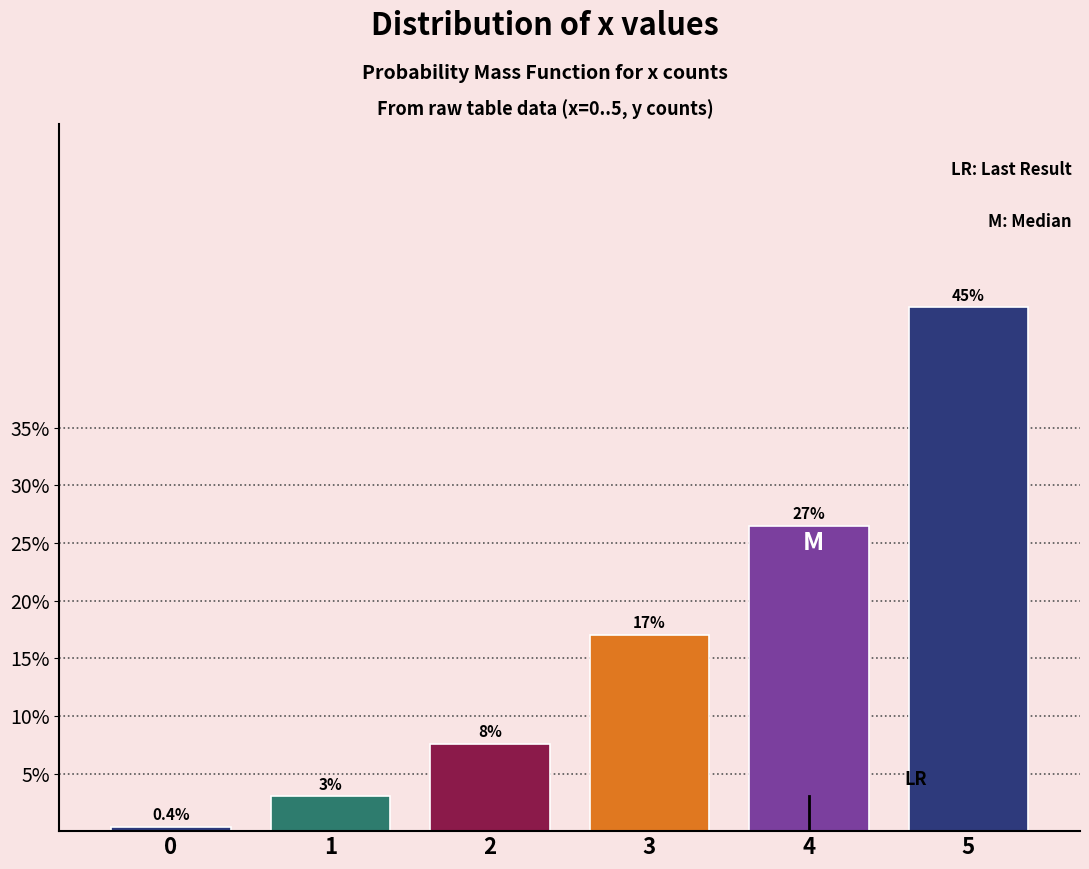

Reading left to right, list all the values displayed in this chart.

0=0.4	1=3.0	2=7.6	3=17.0	4=26.5	5=45.5